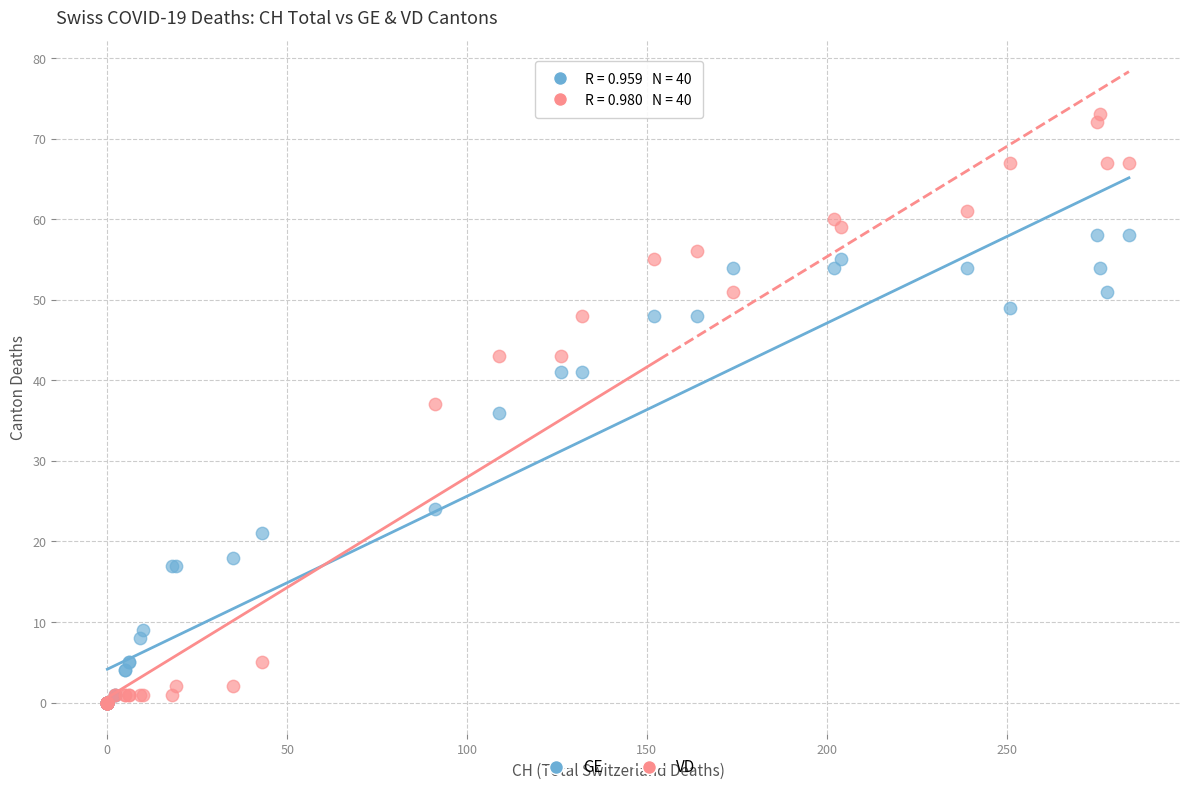

In the GE series, what Y value is closest to 29?

24